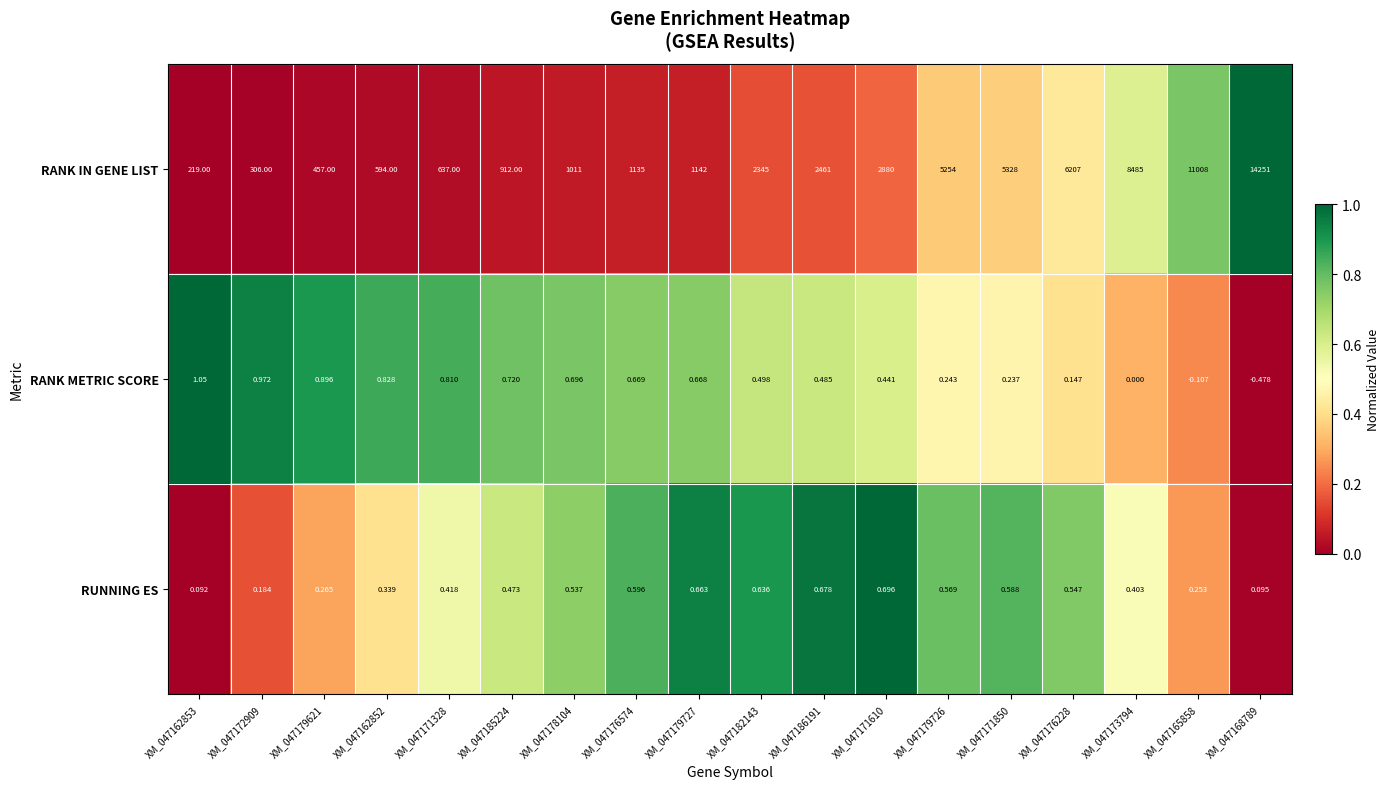

Which series changed the most between XM_047162853 and XM_047178104?

RANK IN GENE LIST